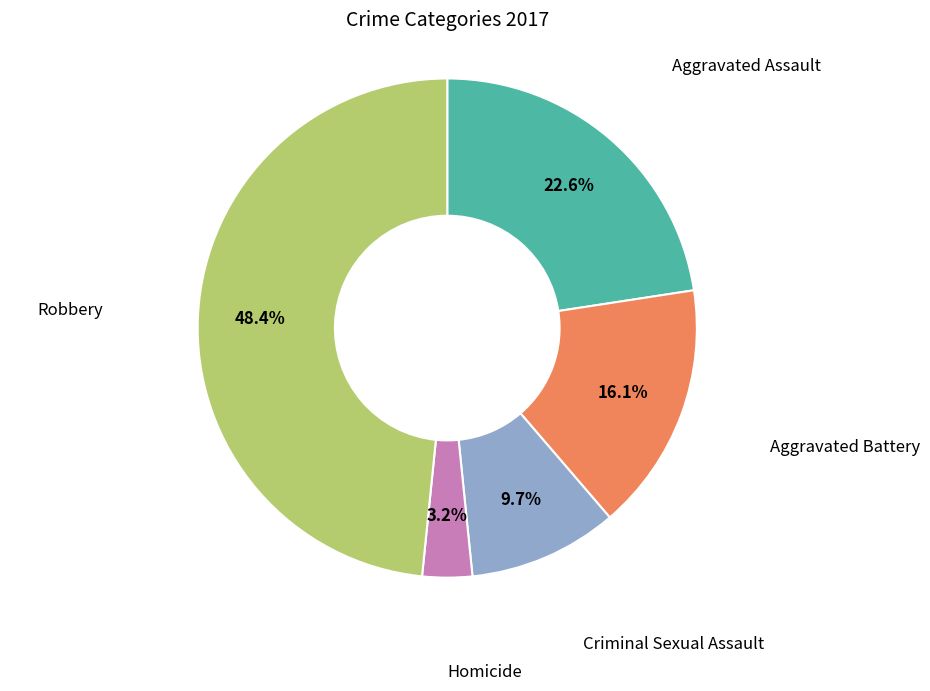

Is there a majority slice in this chart?

No